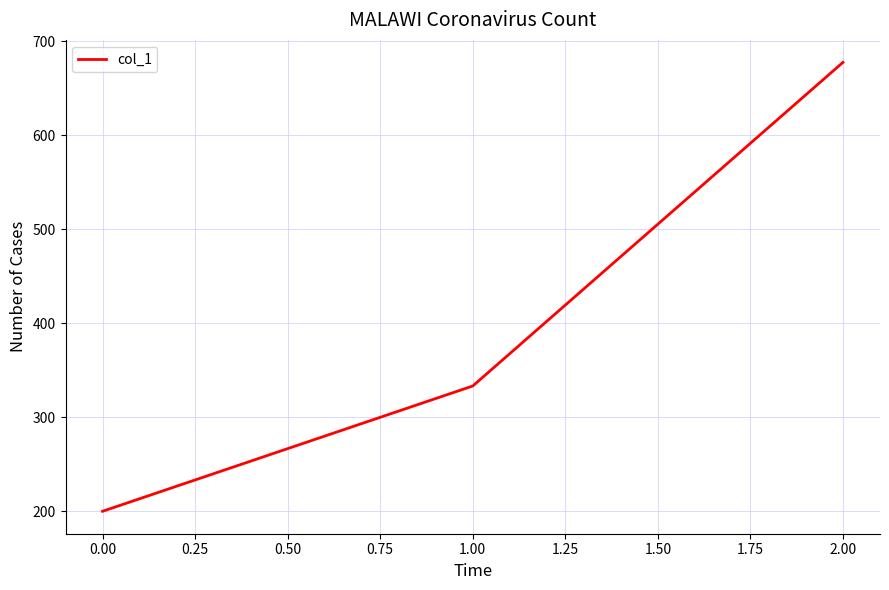

What is the smallest value displayed?

200.0